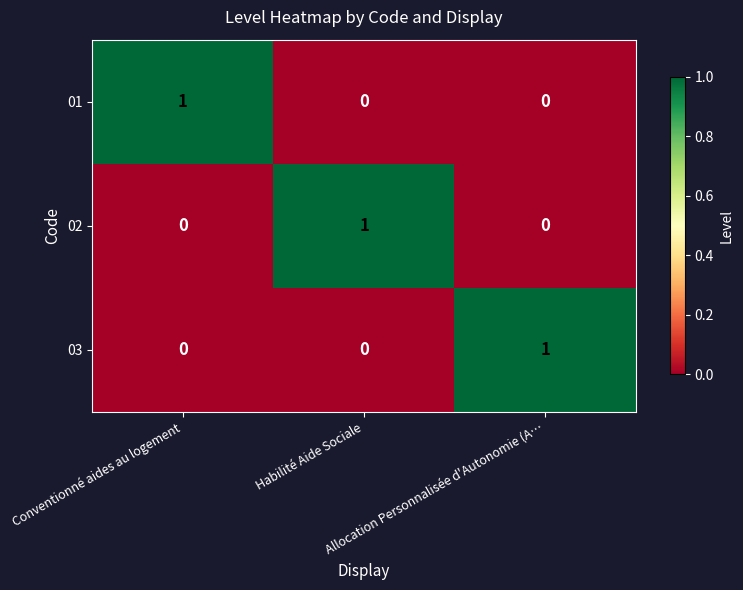

How many 02 values are between 0 and 1?

3